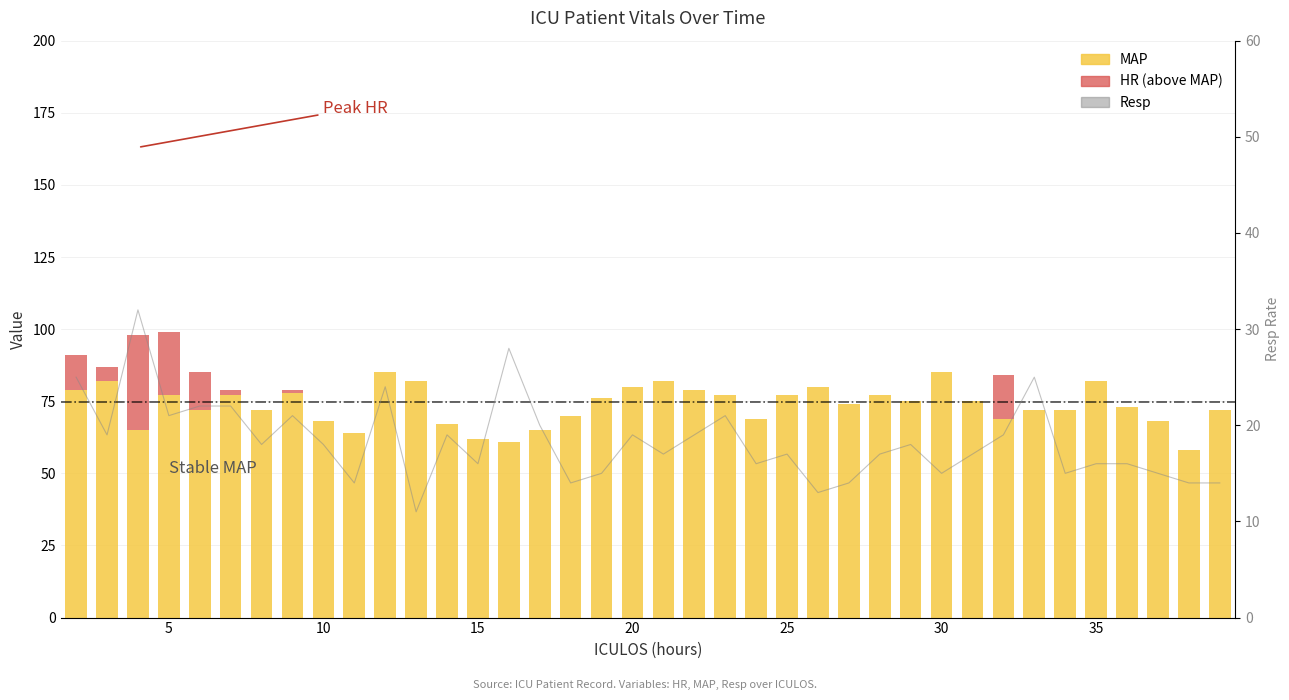

Reading right to left, transcribe all the data shown in this chart.

MAP: 72	58	68	73	82	72	72	69	75	85	75	77	74	80	77	69	77	79	82	80	76	70	65	61	62	67	82	85	64	68	78	72	77	72	77	65	82	79
HR: 0	0	0	0	0	0	0	15	0	0	0	0	0	0	0	0	0	0	0	0	0	0	0	0	0	0	0	0	0	0	1	0	2	13	22	33	5	12
Resp: 14	14	15	16	16	15	25	19	17	15	18	17	14	13	17	16	21	19	17	19	15	14	20	28	16	19	11	24	14	18	21	18	22	22	21	32	19	25